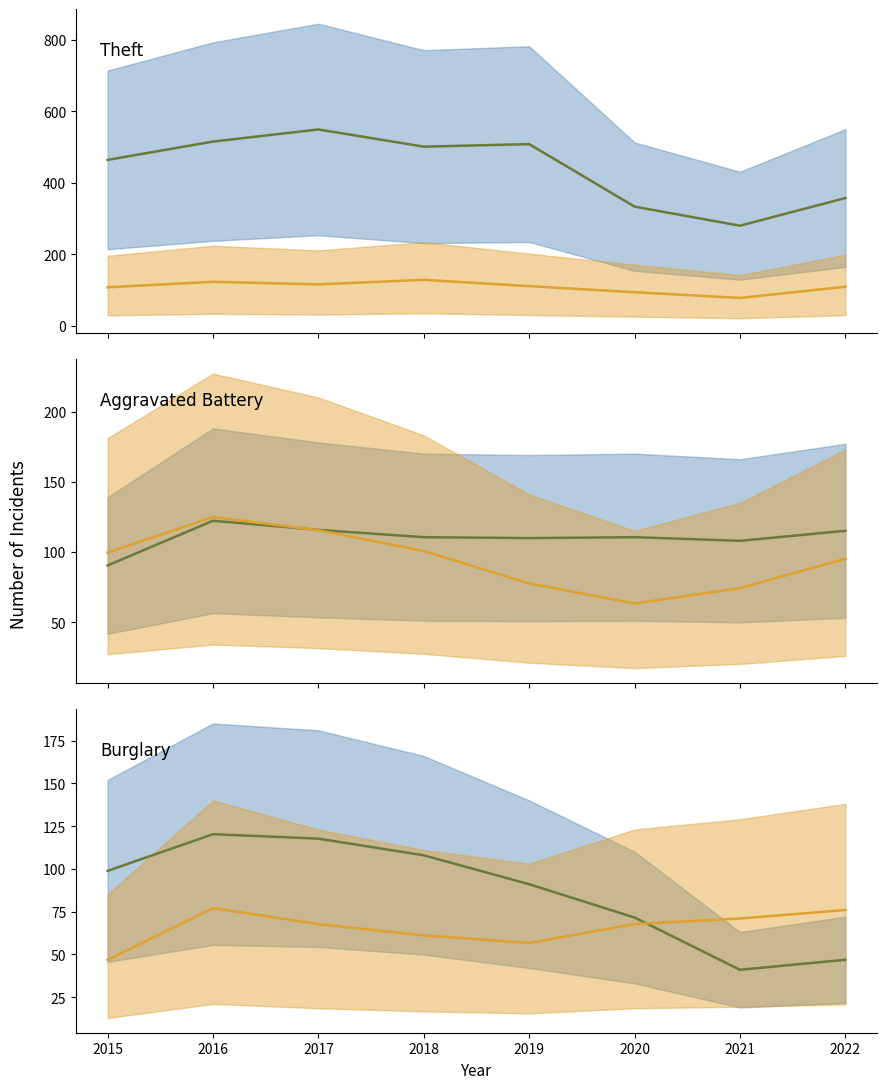

How many data points does each series have?

8